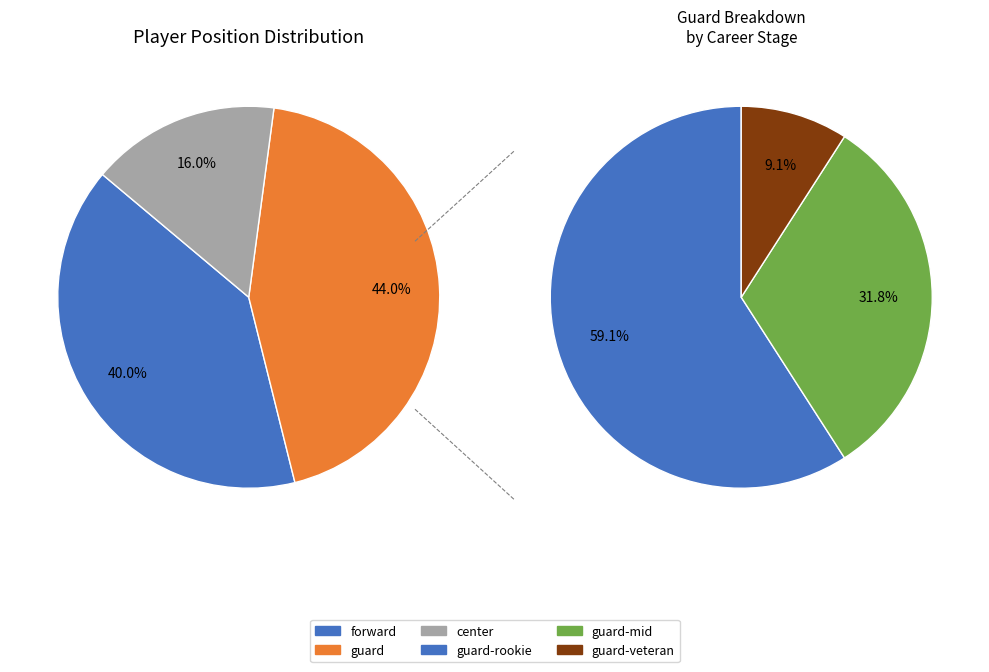

To the nearest percent, what is the combined percentage of forward and center?

56%